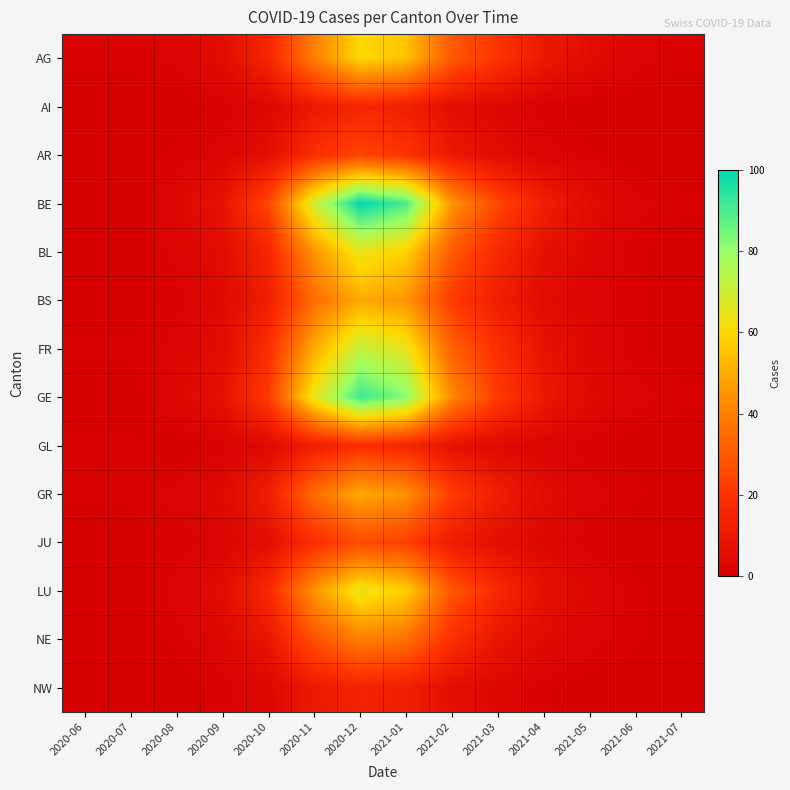

Which series changed the most between 2020-09 and 2021-01?

BE